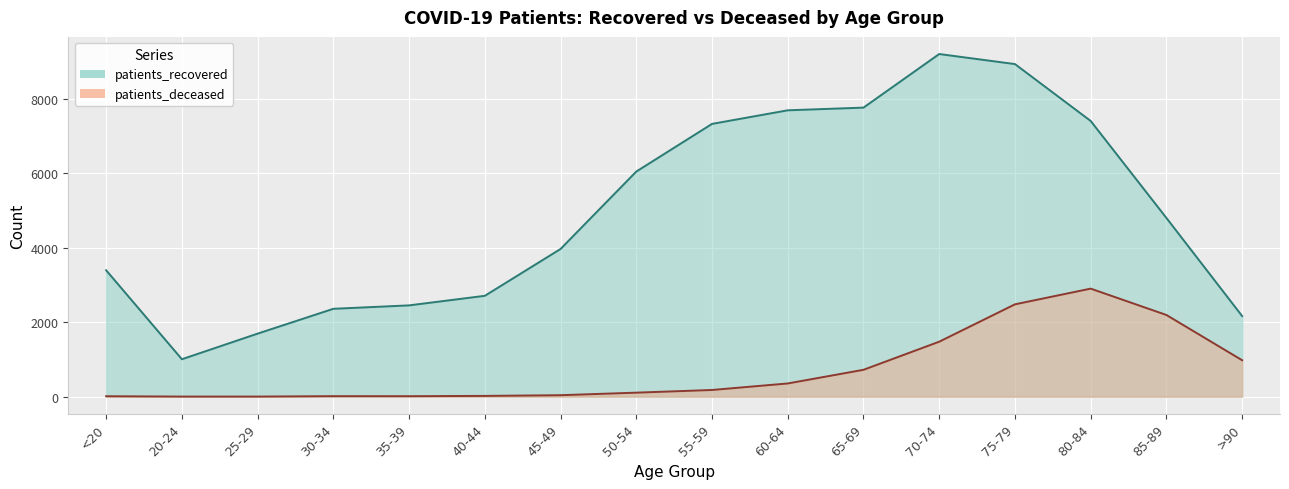

What is the label of the 6th point from the left?

40-44